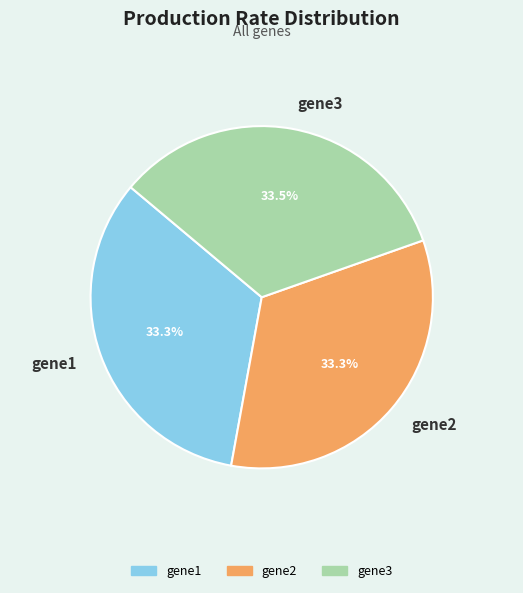

Is it true that gene1 is 33% of the pie?

True